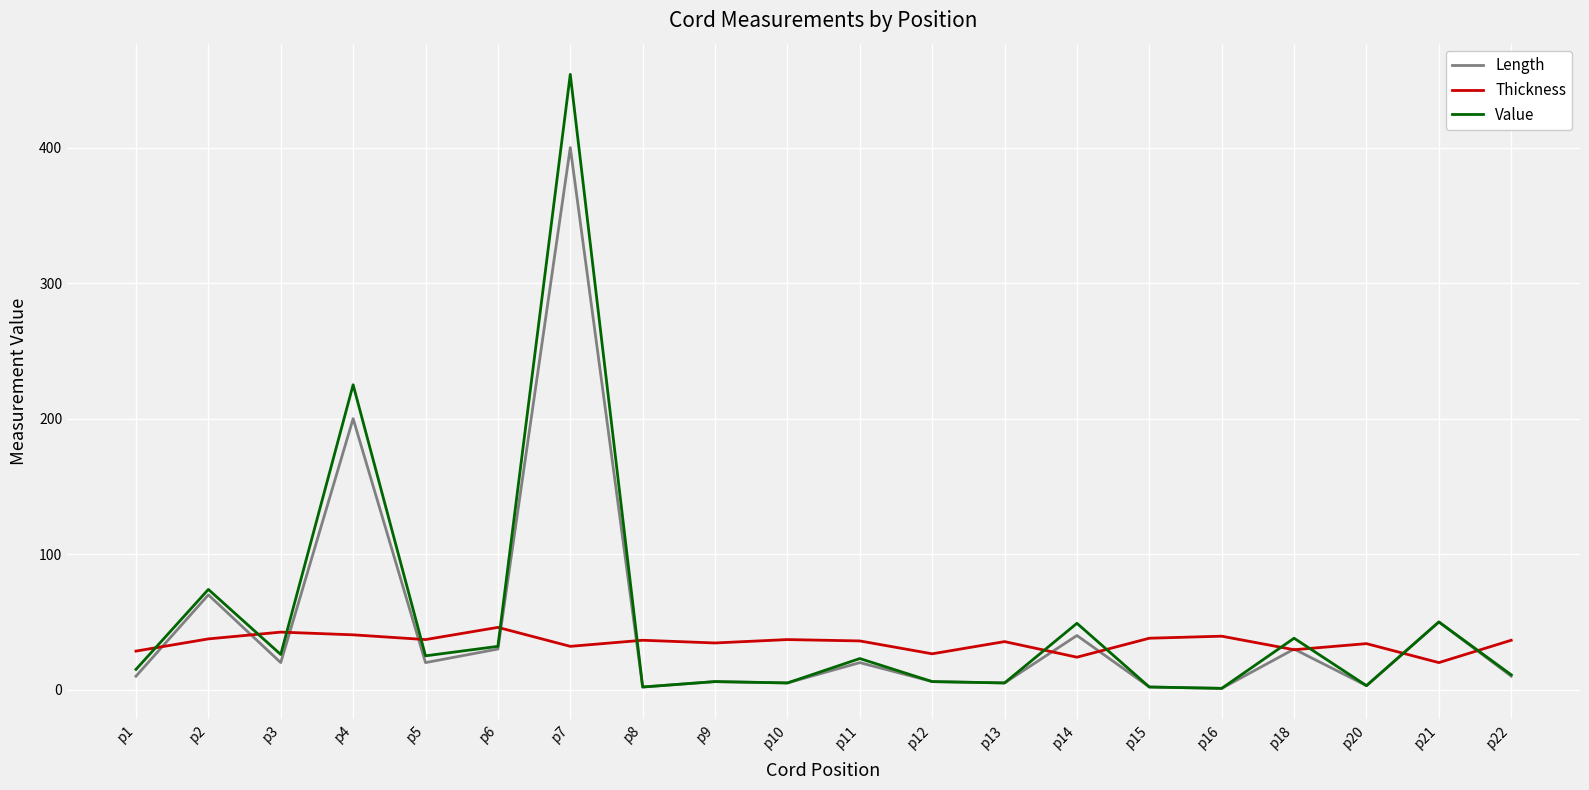

What is the difference between the maximum and minimum values in the Length series?

399.0